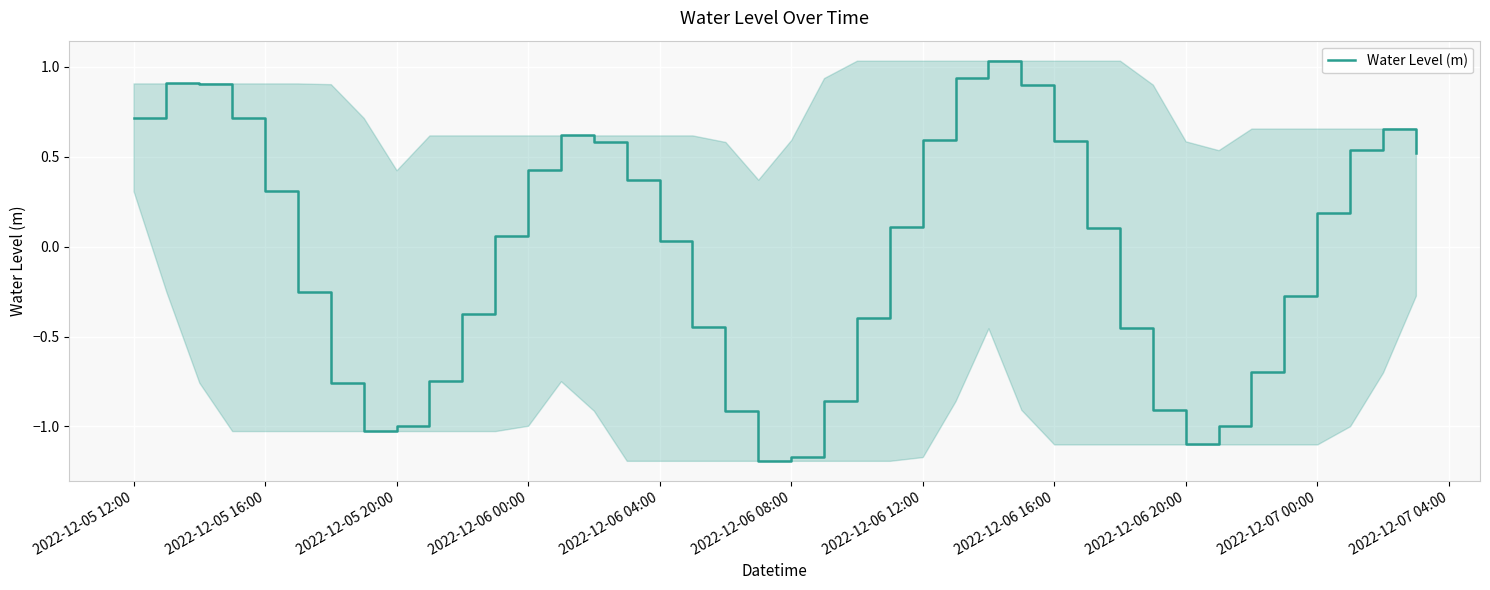

Reading left to right, list all the values displayed in this chart.

0.7	0.9	0.9	0.7	0.3	-0.3	-0.8	-1.0	-1.0	-0.7	-0.4	0.1	0.4	0.6	0.6	0.4	0.0	-0.4	-0.9	-1.2	-1.2	-0.9	-0.4	0.1	0.6	0.9	1.0	0.9	0.6	0.1	-0.5	-0.9	-1.1	-1.0	-0.7	-0.3	0.2	0.5	0.7	0.5